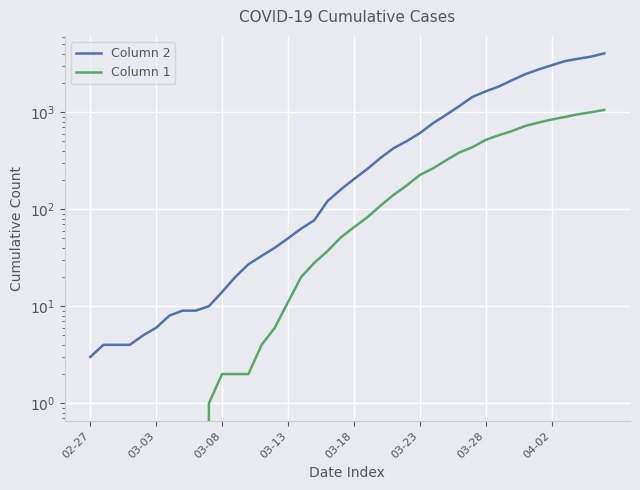

Which series has the widest spread of values?

Column 2